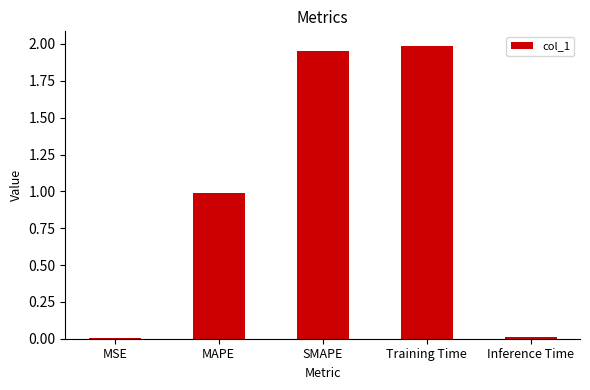

What is the sum of all values?

4.9